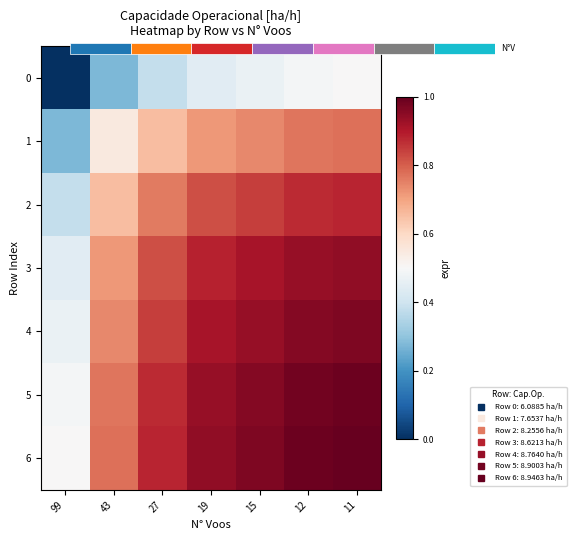

Which has a higher value, 27 or 15?

15